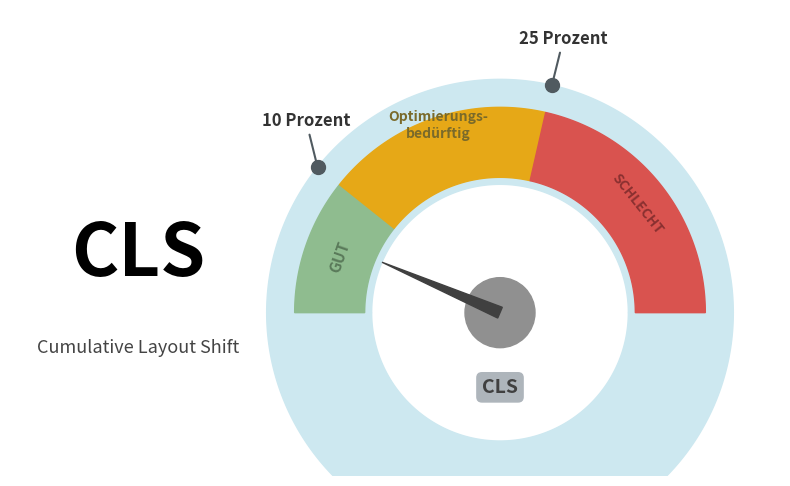

To the nearest percent, what is the difference between the largest and smallest slice percentages?

67%